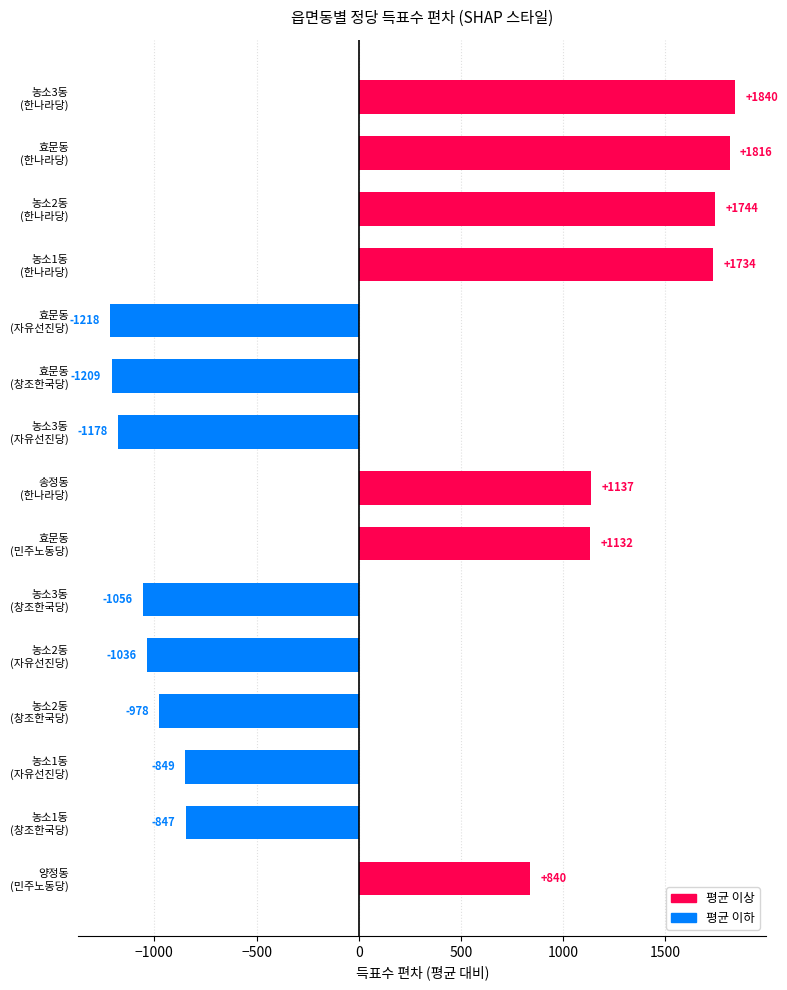

What is the greatest value displayed?

1840.5